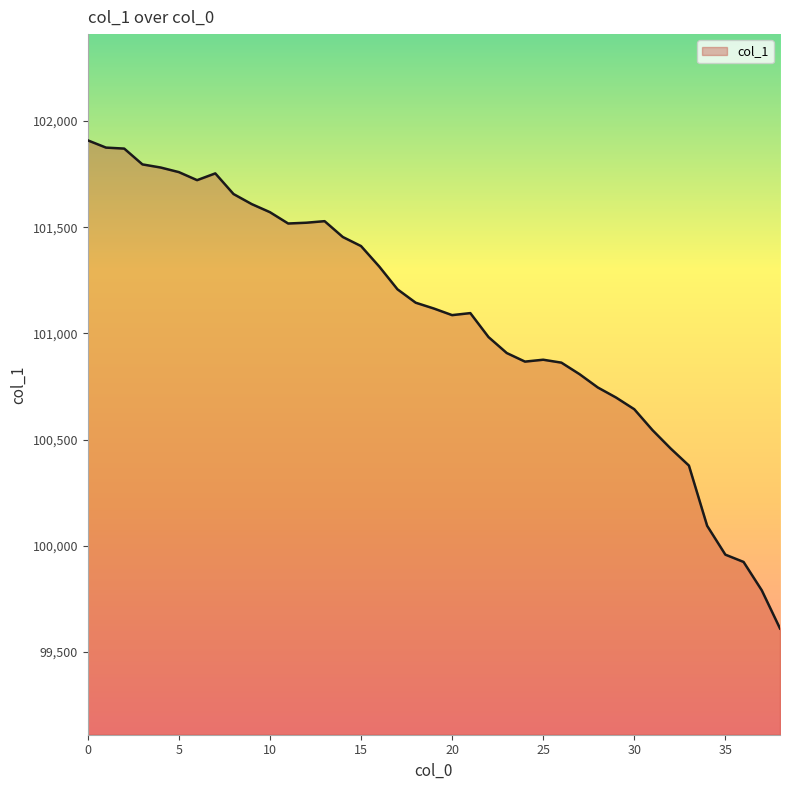

What is the difference between the maximum and minimum values?

2297.2